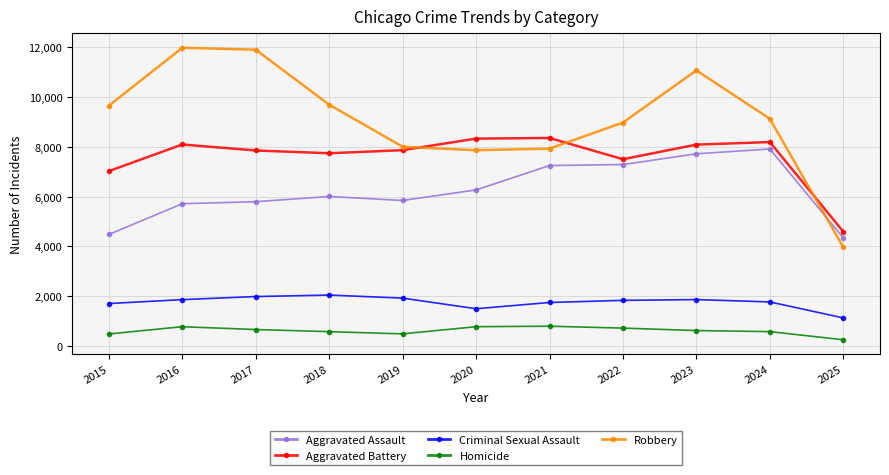

What is the sum of all Criminal Sexual Assault values?

19456